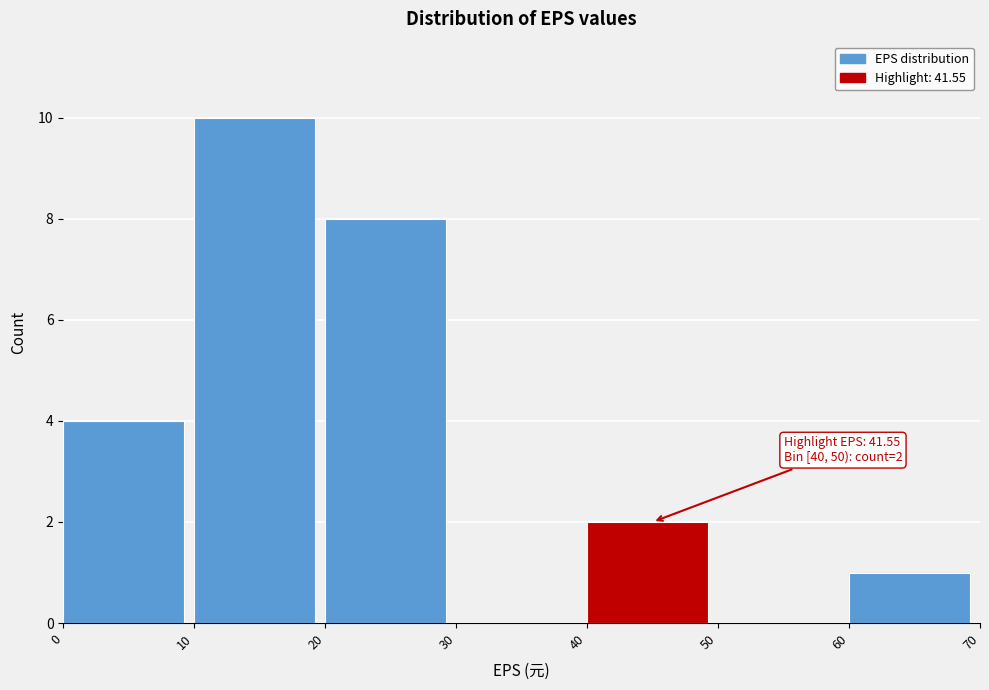

Which range on the x-axis has the tallest bar?

10 to 20